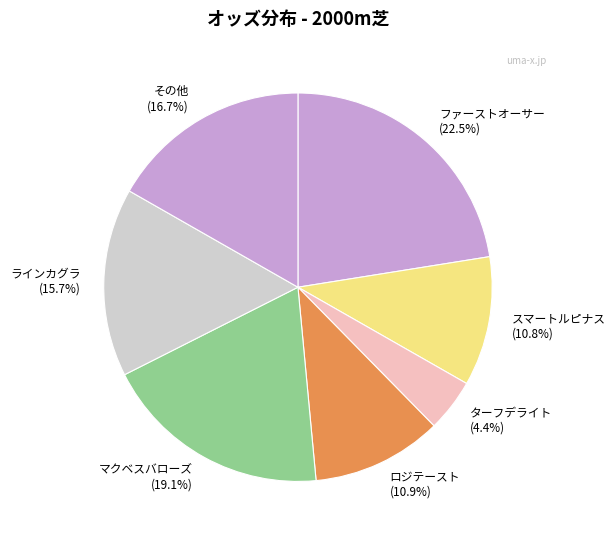

Which category has the smallest portion of the pie?

ターフデライト (4.4%)